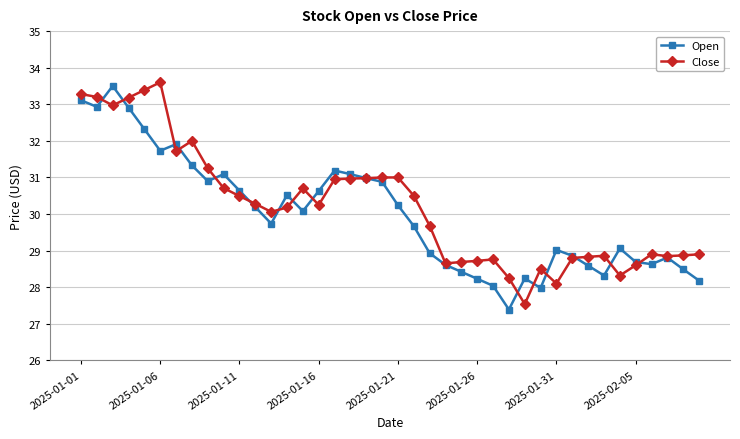

What is the lowest value of the Open series?

27.4